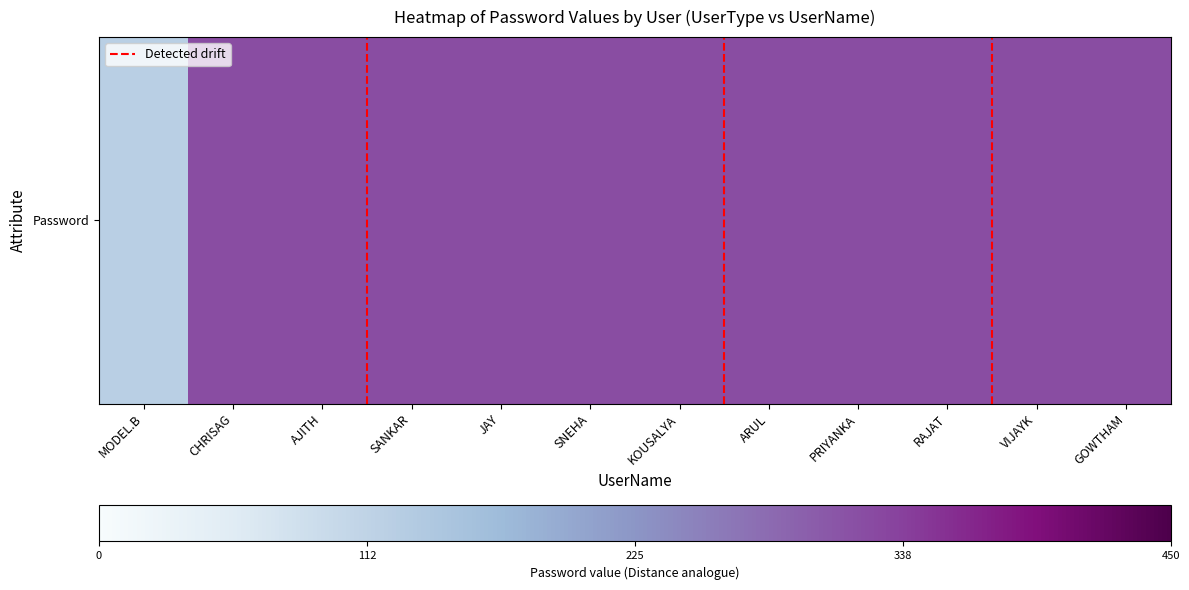

Which has a higher value, ARUL or CHRISAG?

ARUL